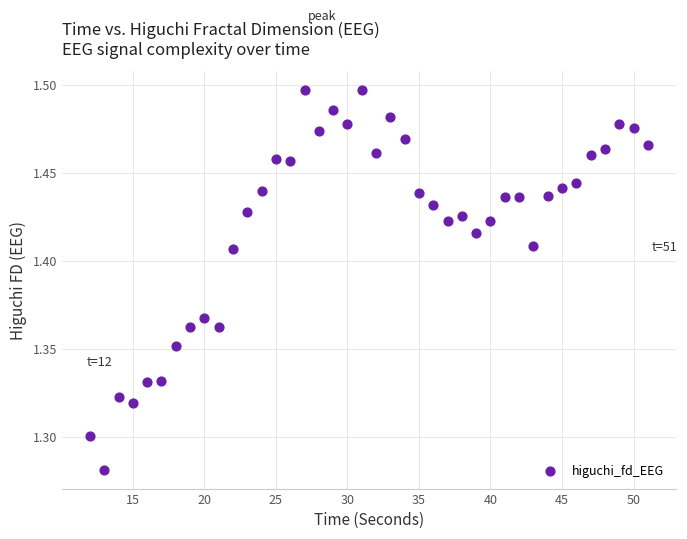

What is the range of X values (max minus min)?

39.0